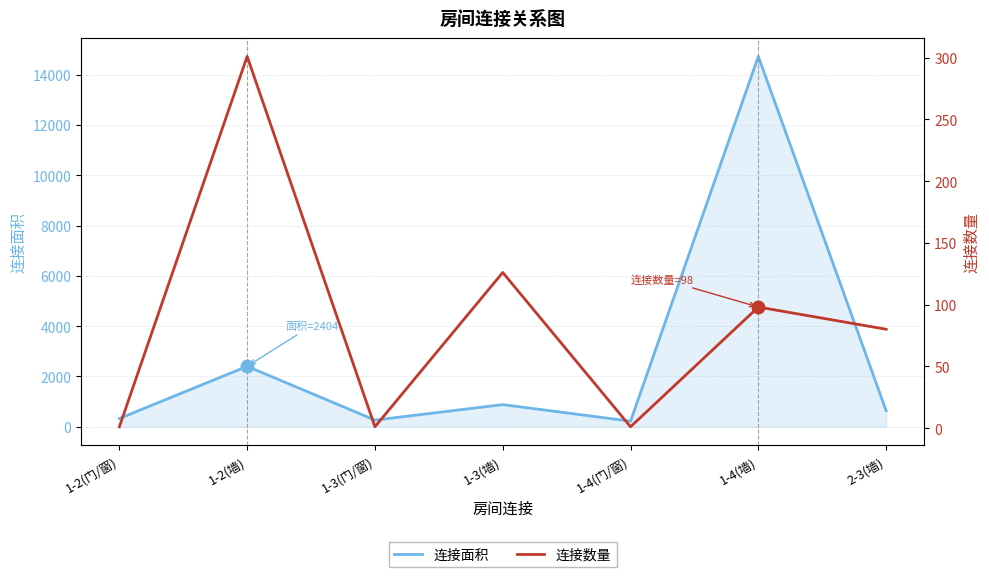

What is the label of the 1st point from the left?

1-2(门/窗)